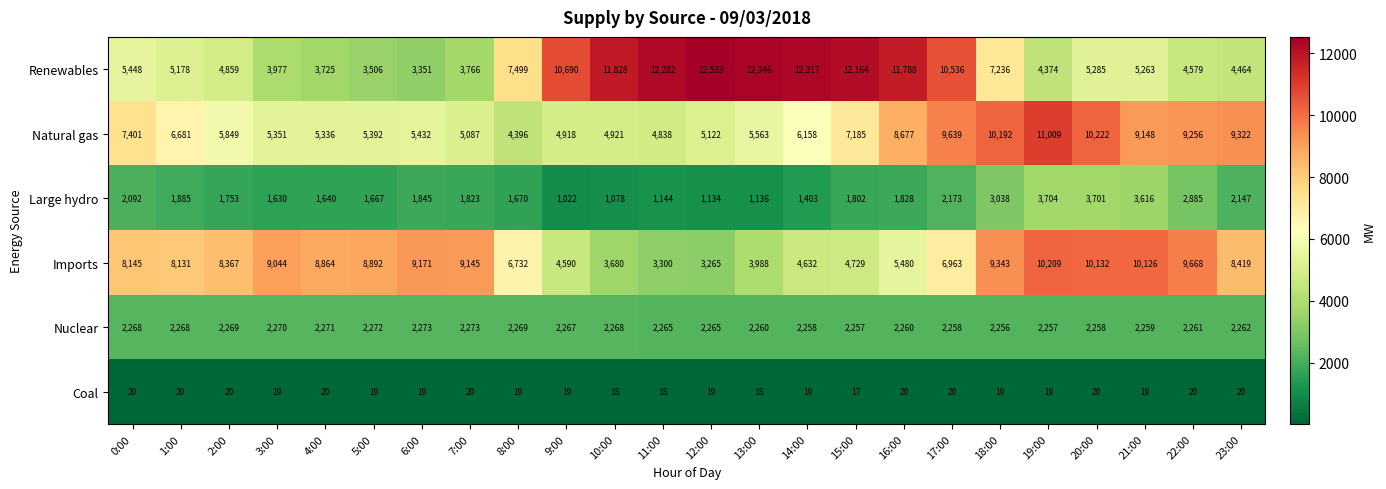

What is the difference between the maximum and second lowest values in the Natural gas series?

6171